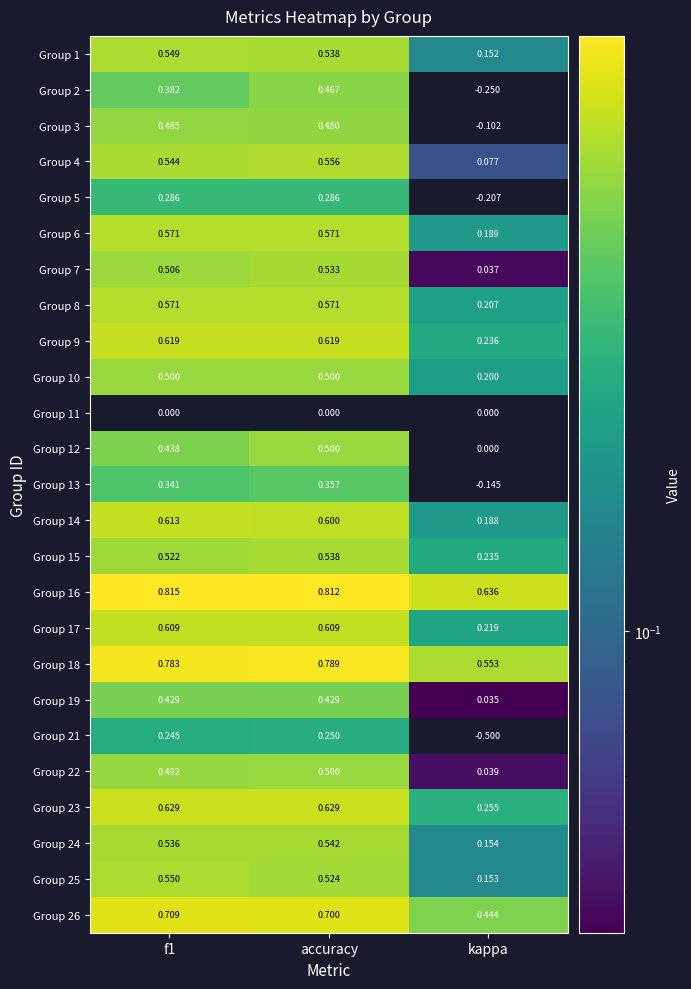

At which category is the sum across all series the highest?

accuracy